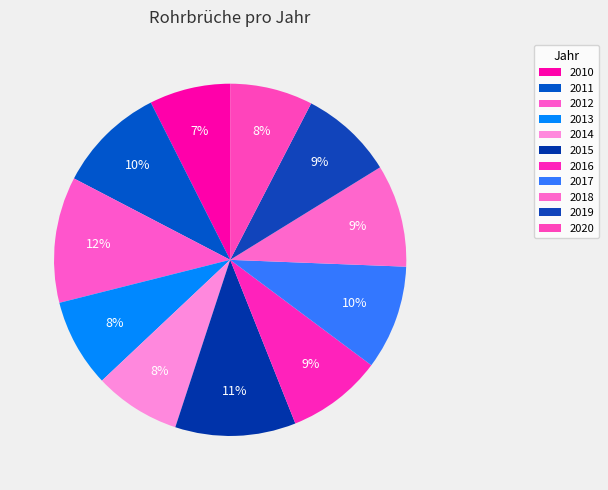

Rank the categories by value from highest to lowest.

2012, 2015, 2011, 2017, 2018, 2016, 2019, 2013, 2014, 2020, 2010